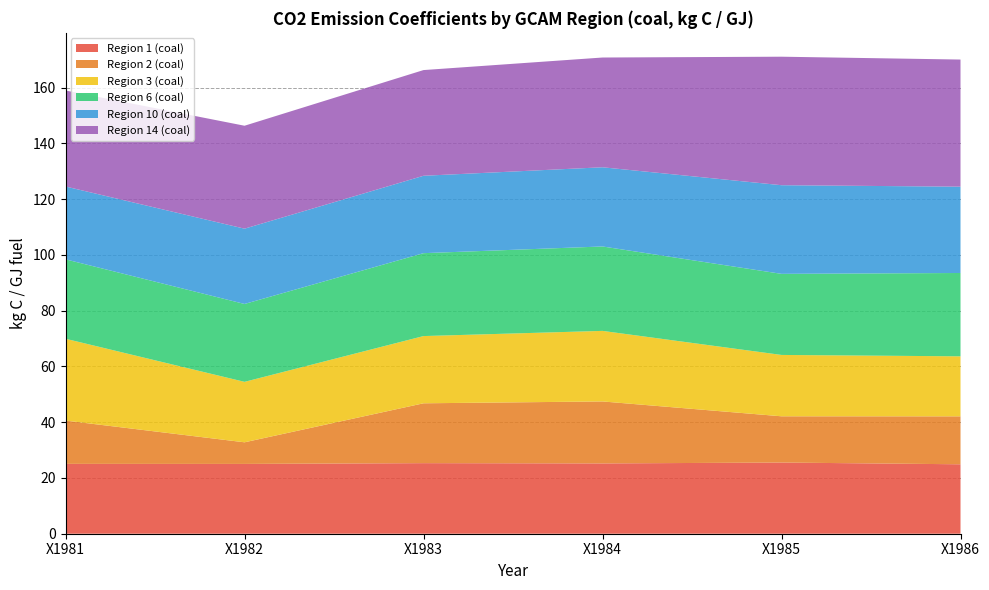

Reading left to right, extract all data points from this chart.

Region 1 (coal): 25.1	25.0	25.3	25.2	25.5	24.9
Region 2 (coal): 15.5	7.8	21.5	22.2	16.6	17.2
Region 3 (coal): 29.3	21.7	24.1	25.3	22.0	21.5
Region 6 (coal): 28.5	27.9	29.7	30.3	29.1	29.9
Region 10 (coal): 26.1	27.0	27.8	28.4	31.8	31.0
Region 14 (coal): 34.4	36.9	37.9	39.4	46.1	45.6